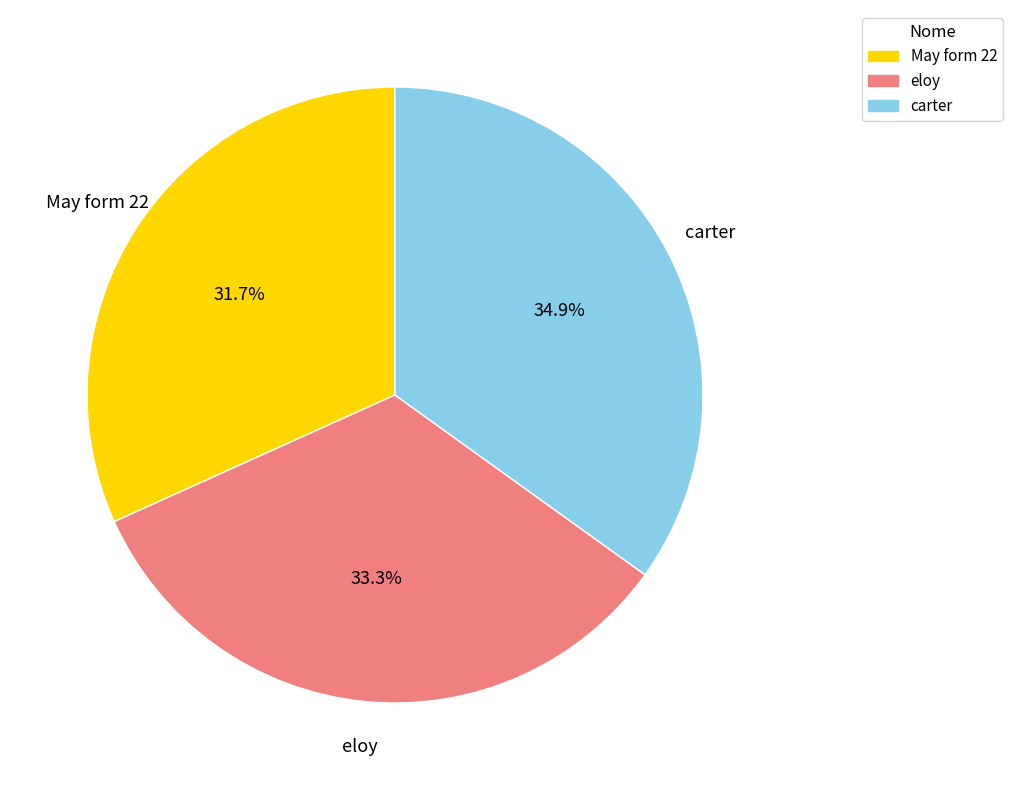

Approximately how many times larger is the value at carter compared to eloy?

1.0